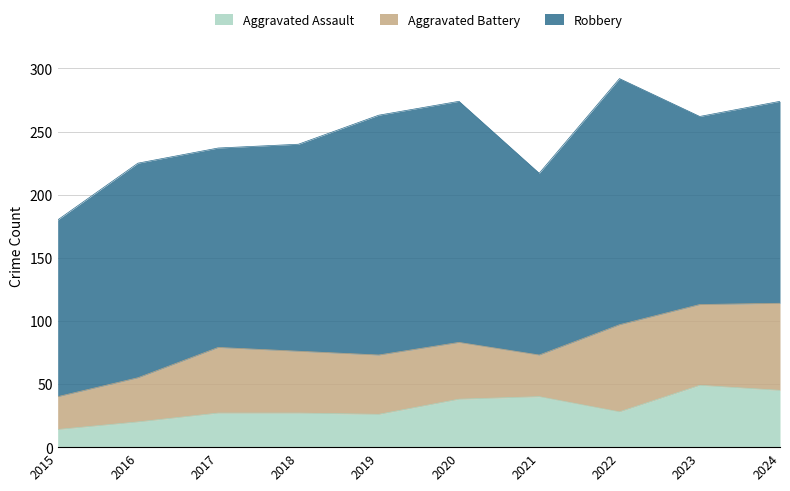

Rank the series by their maximum value, from highest to lowest.

Robbery, Aggravated Battery, Aggravated Assault